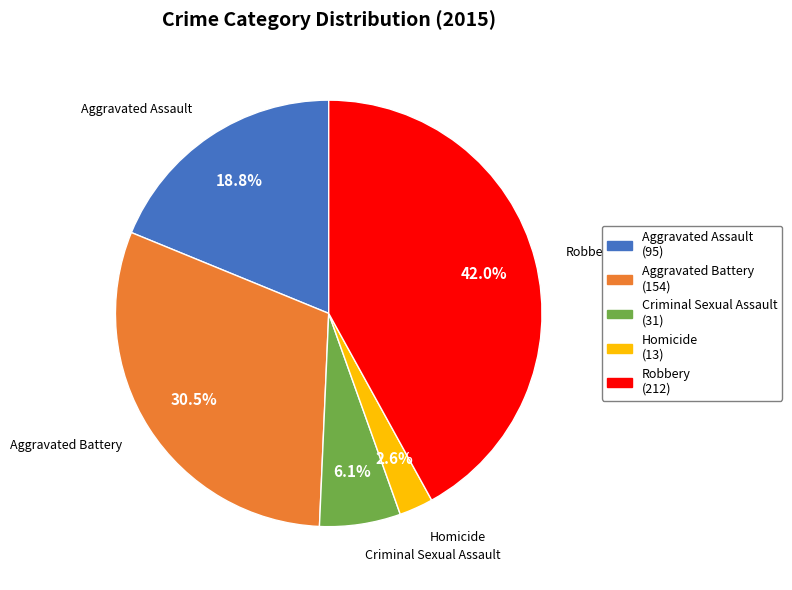

How many segments does this pie chart have?

5